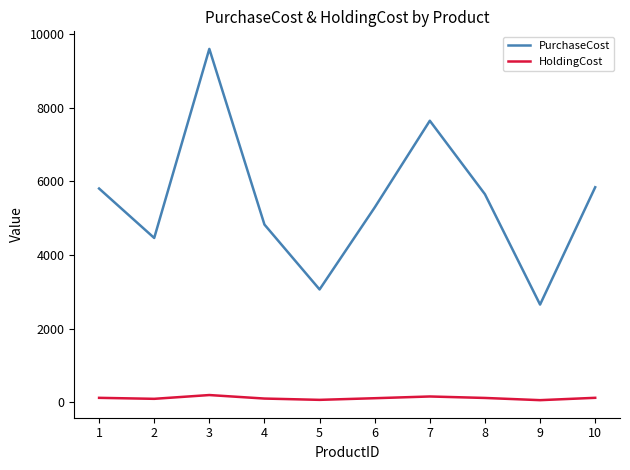

True or false: HoldingCost has more than 0 points higher than both neighbors.

True